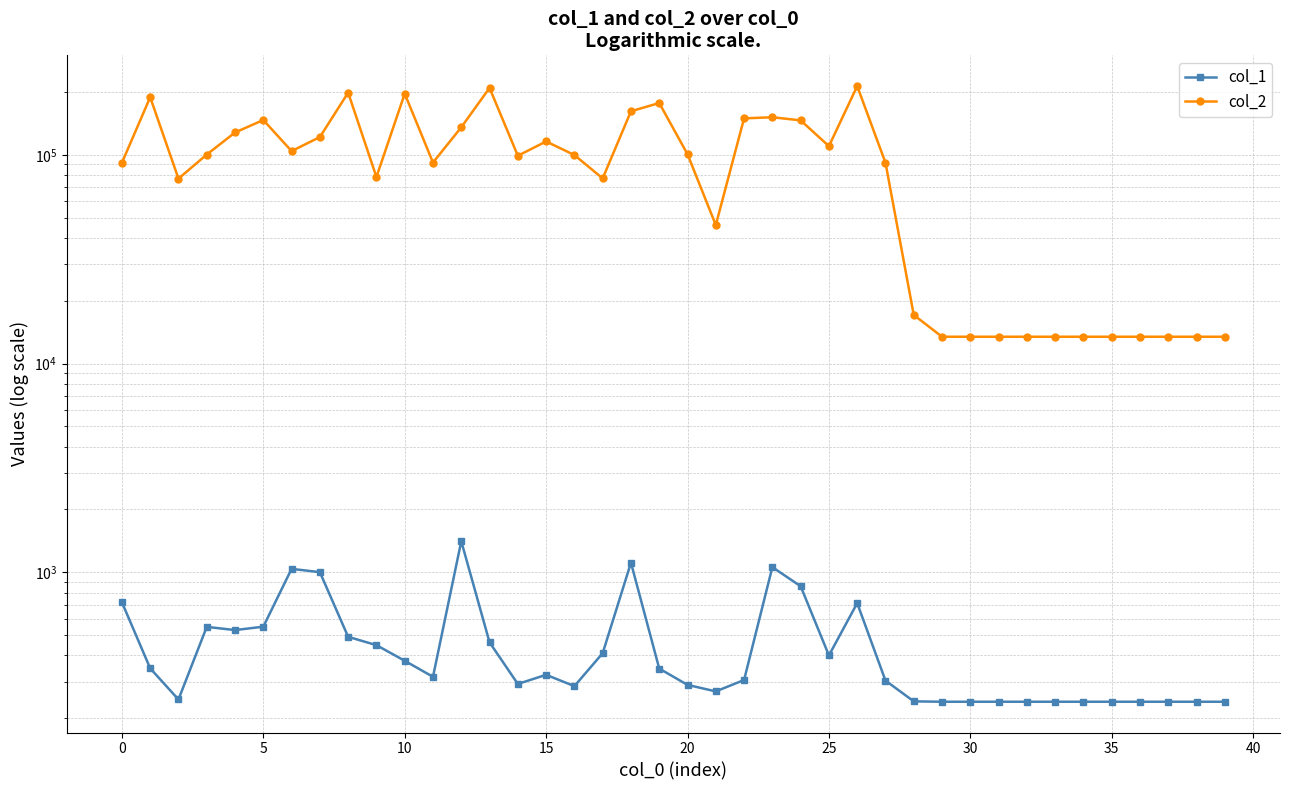

True or false: col_2 and col_1 cross at least once.

False